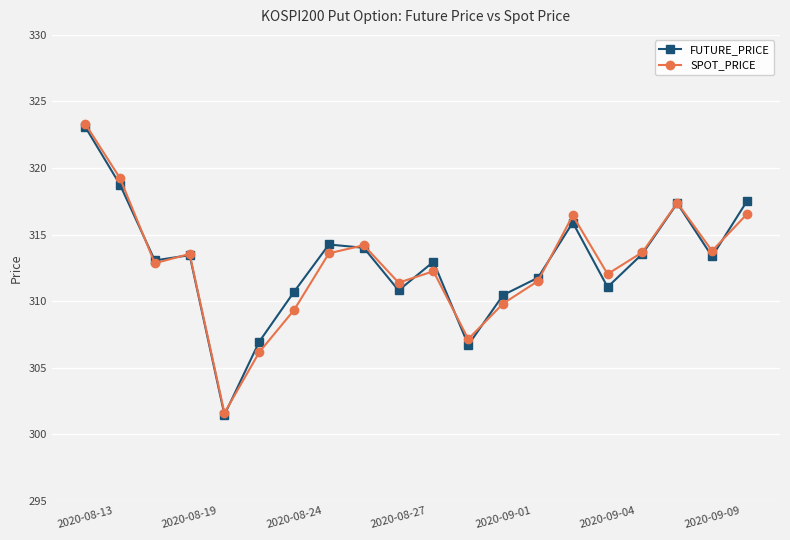

What is the maximum value for FUTURE_PRICE?

323.1